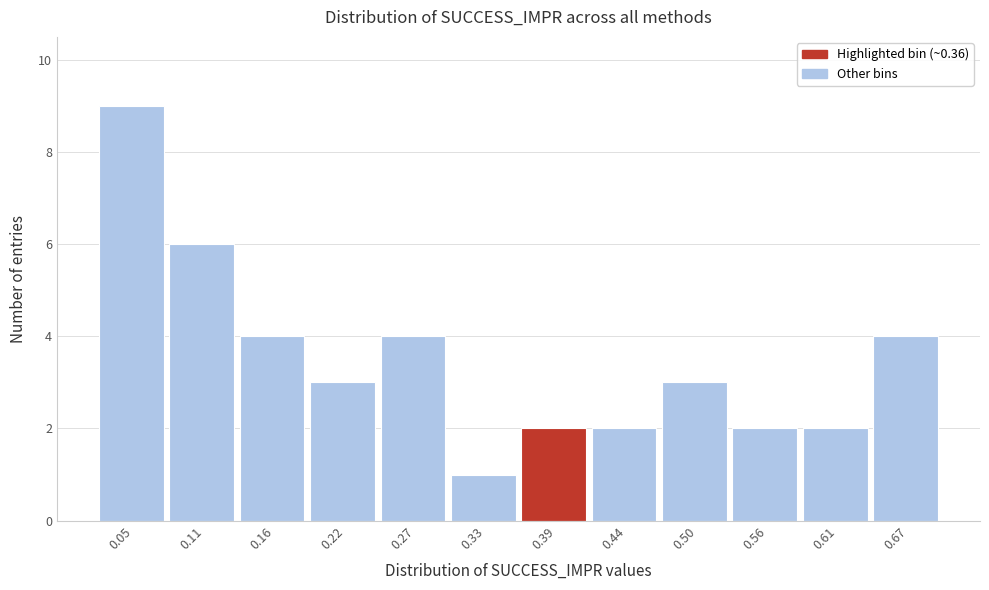

Which range on the x-axis has the tallest bar?

0.02 to 0.08